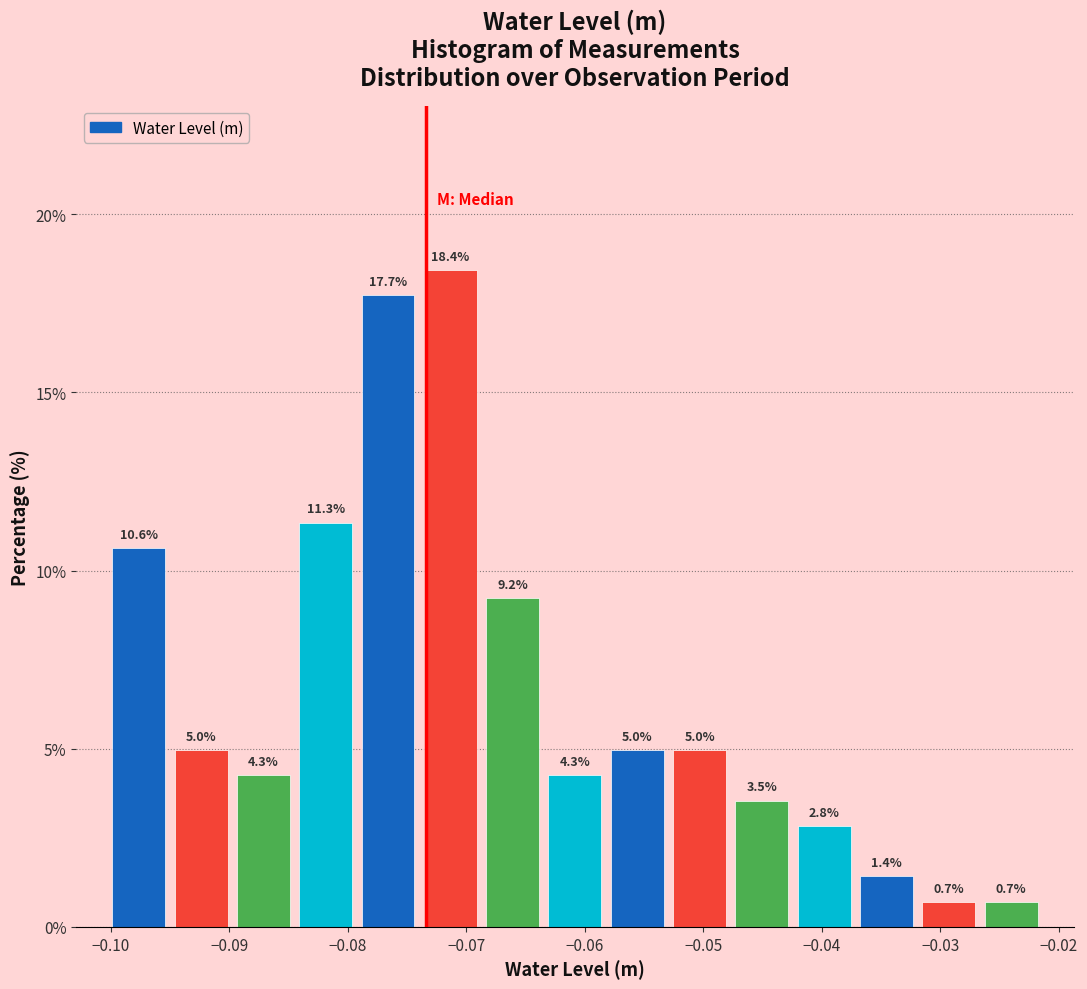

Which range on the x-axis has the tallest bar?

-0.074 to -0.069